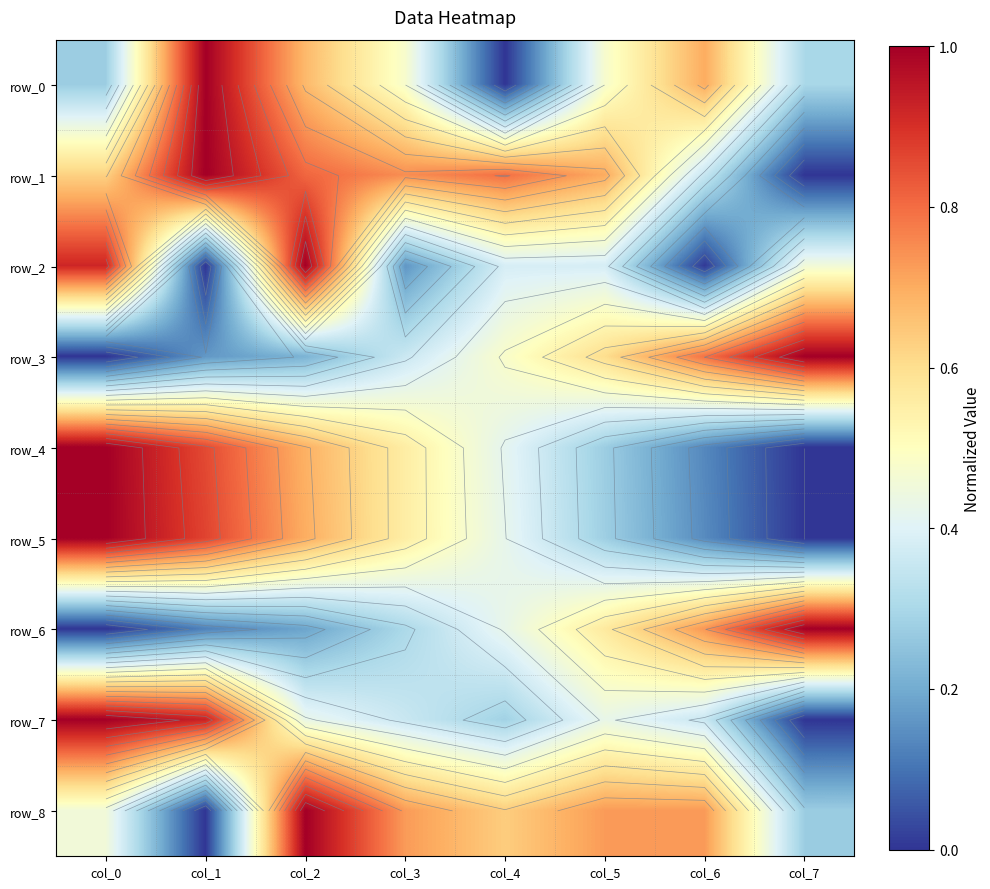

The row_0 series shows 0.4 at col_7. True or false?

False